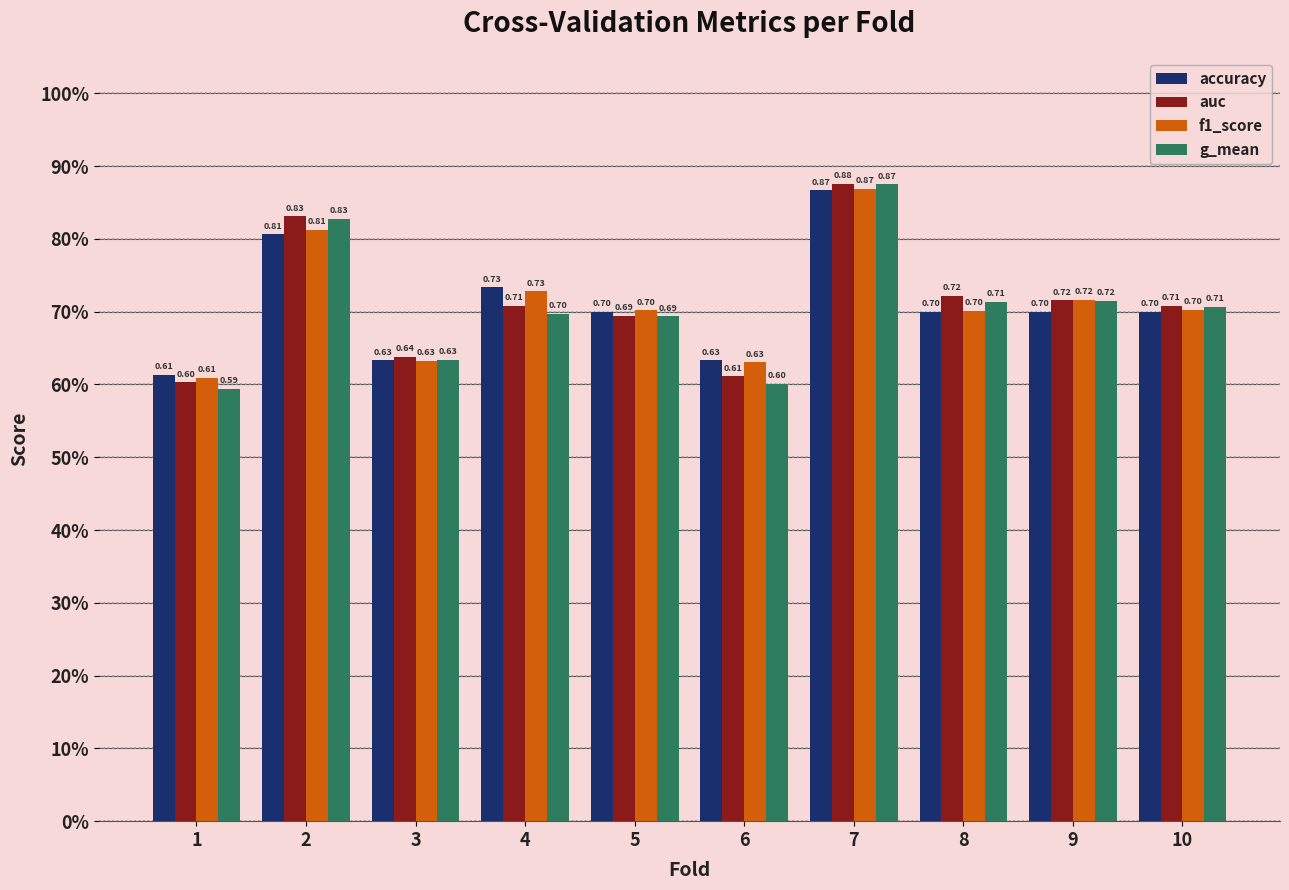

Does the chart contain stacked bars?

No